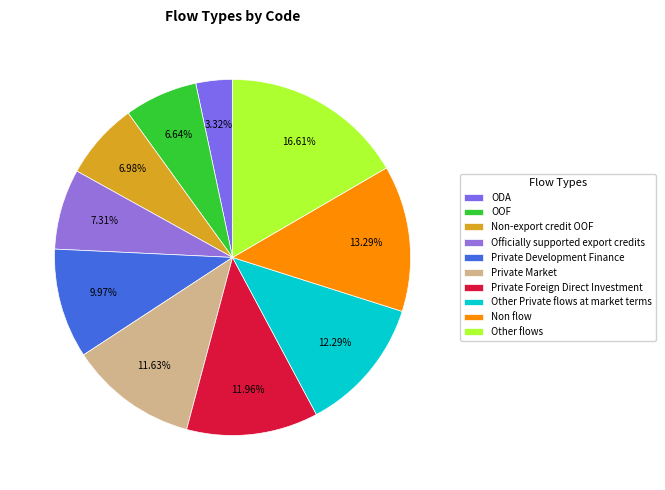

Is there any slice that represents more than half of the pie?

No